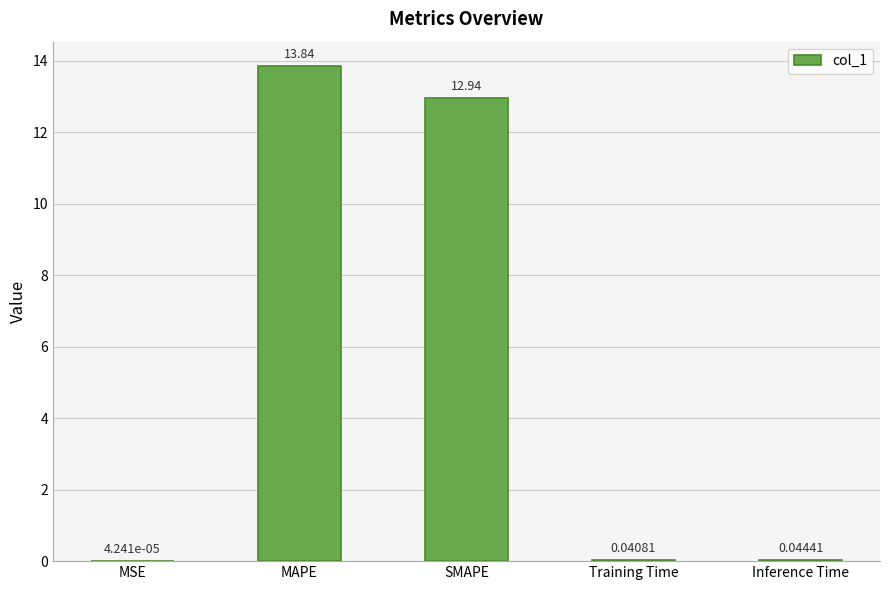

Which has a higher value, MSE or Inference Time?

Inference Time